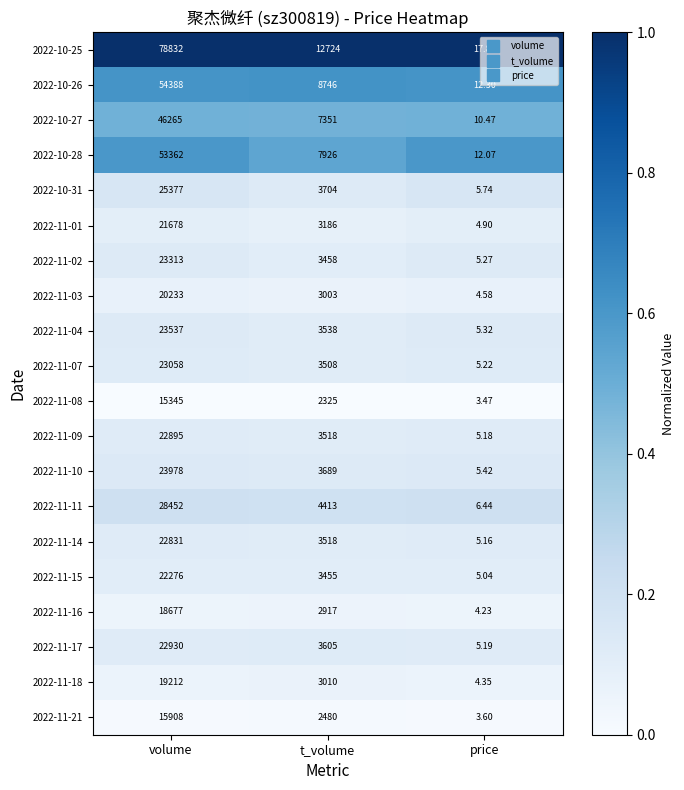

Which category has the highest value across all series?

volume